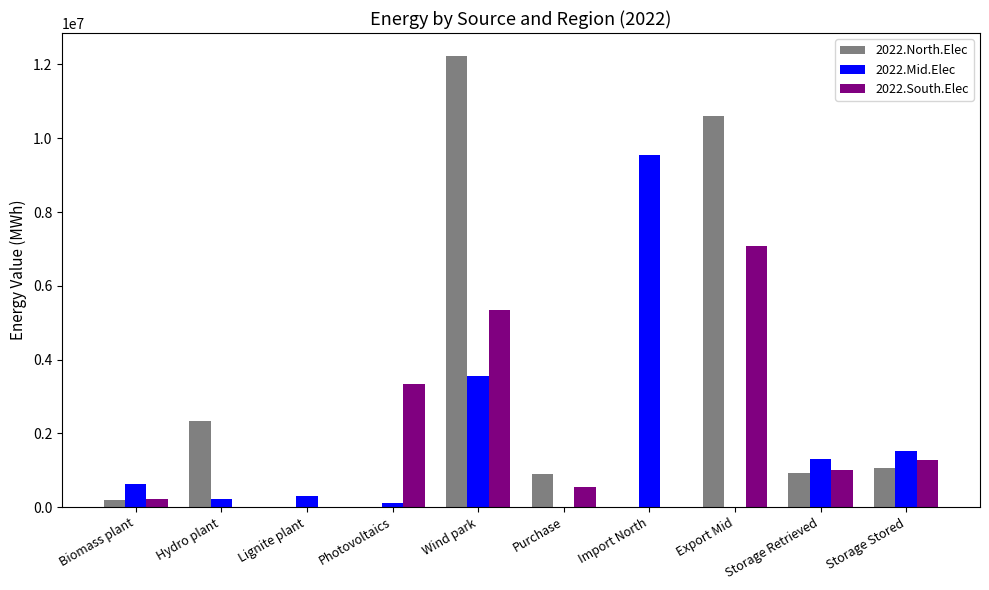

True or false: 2022.South.Elec has a value of 4790120.3 at Photovoltaics.

False